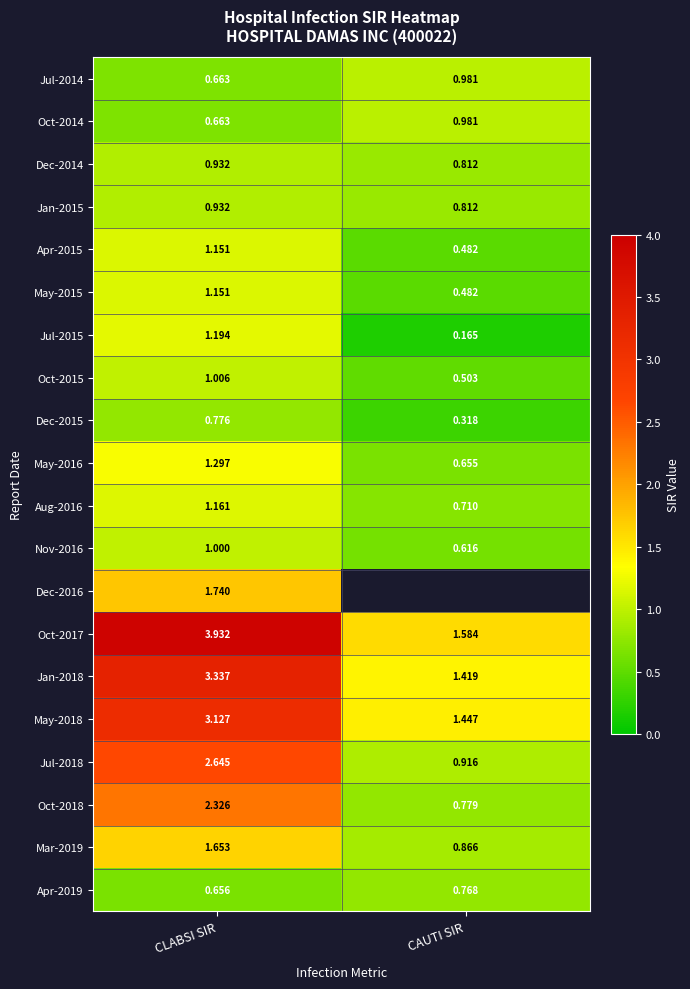

The Jul-2018 series shows 1.8 at CLABSI SIR. True or false?

False